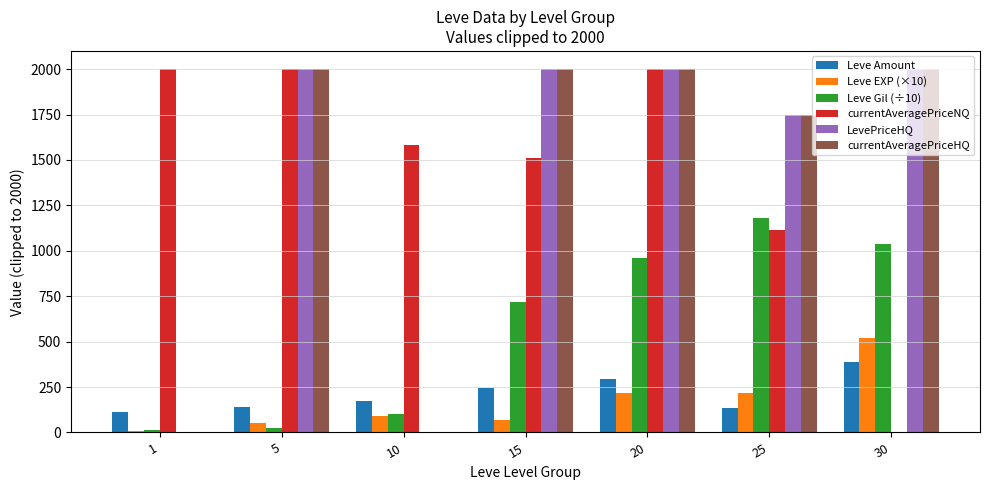

What is the sum of all LevePriceHQ values?

9750